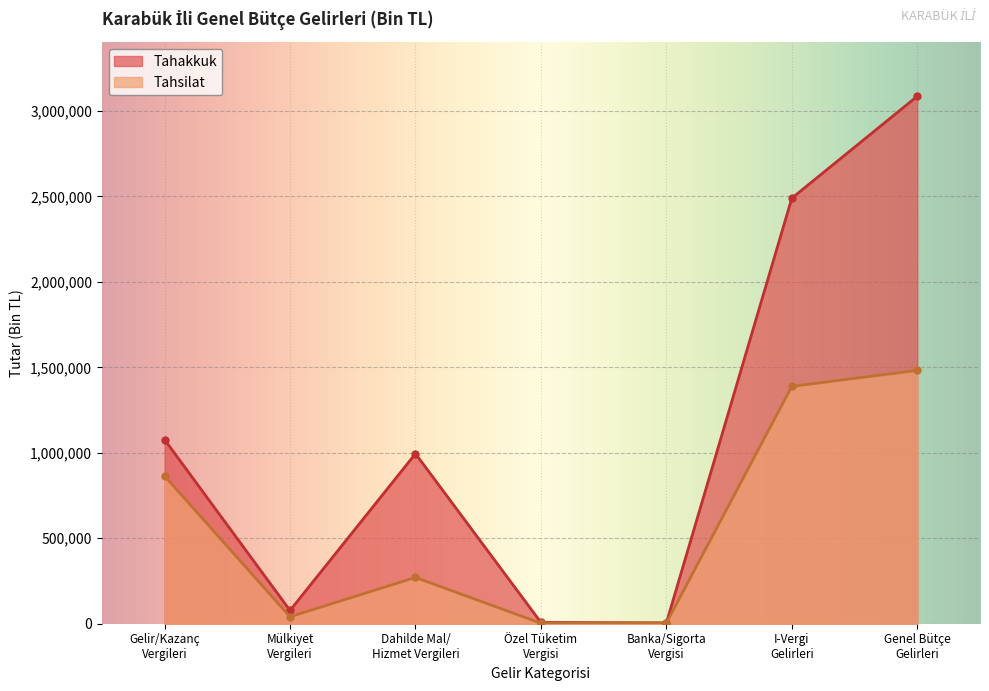

True or false: Tahakkuk and Tahsilat cross at least once.

False